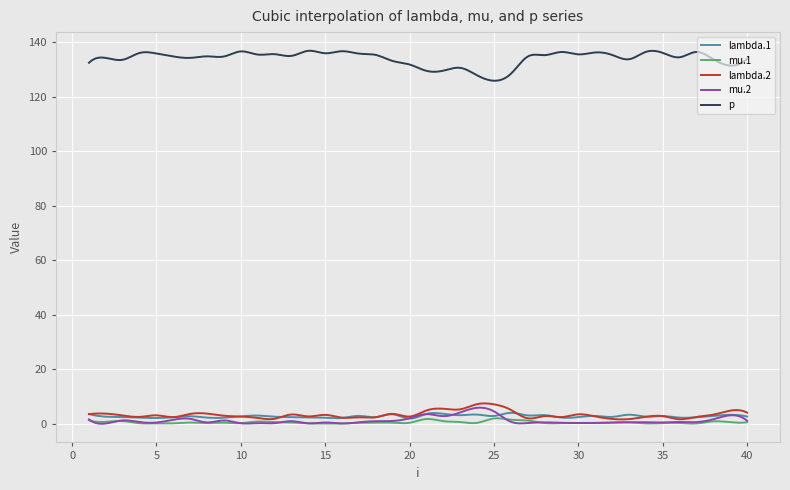

Which series has the largest total across all categories?

p